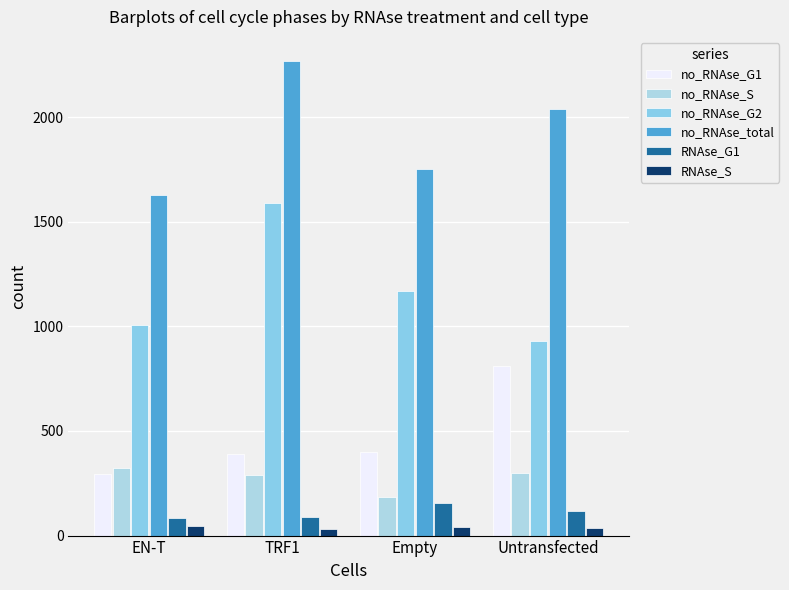

Read the RNAse_G1 value at Empty.

155.2